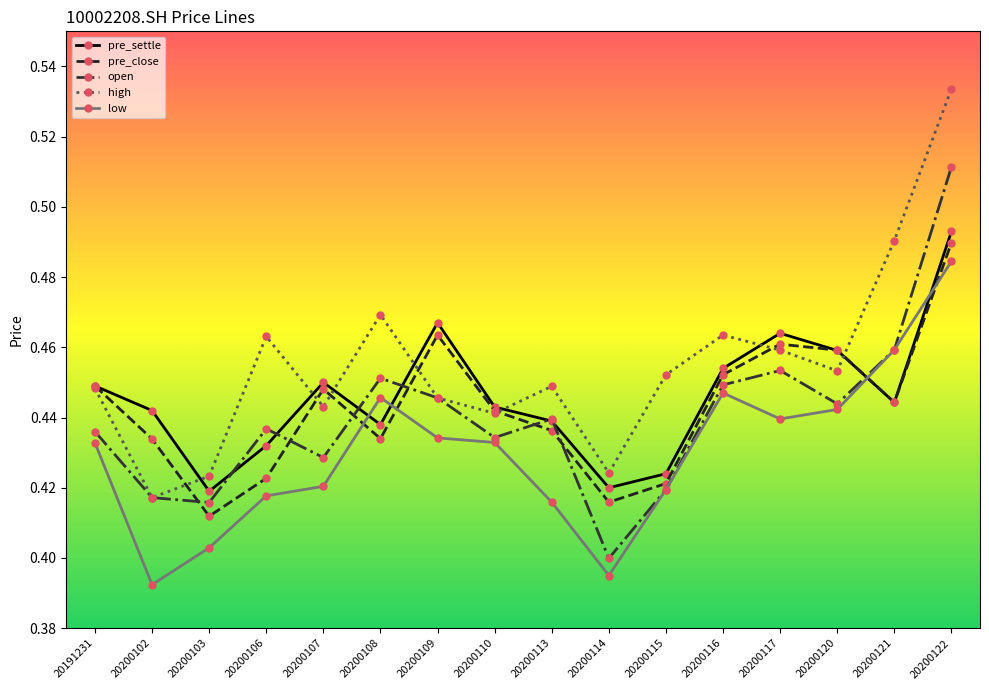

Which series has the largest total across all categories?

high